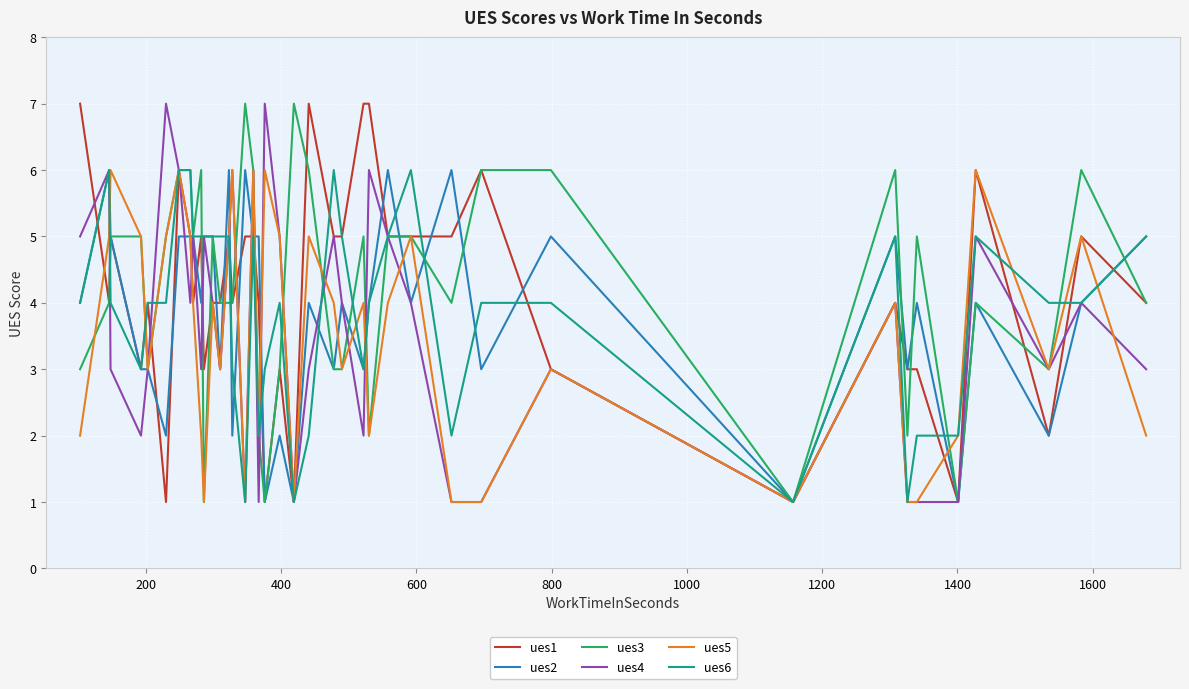

What is the value of the ues1 point at the 18th from the left?

4